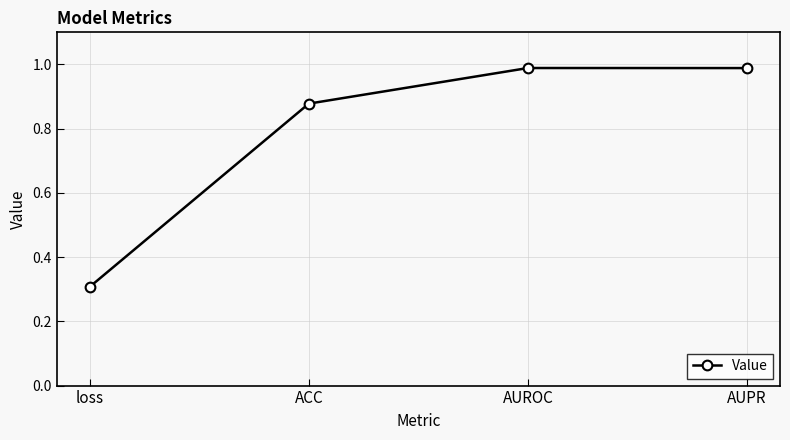

Which has a higher value, ACC or AUPR?

AUPR